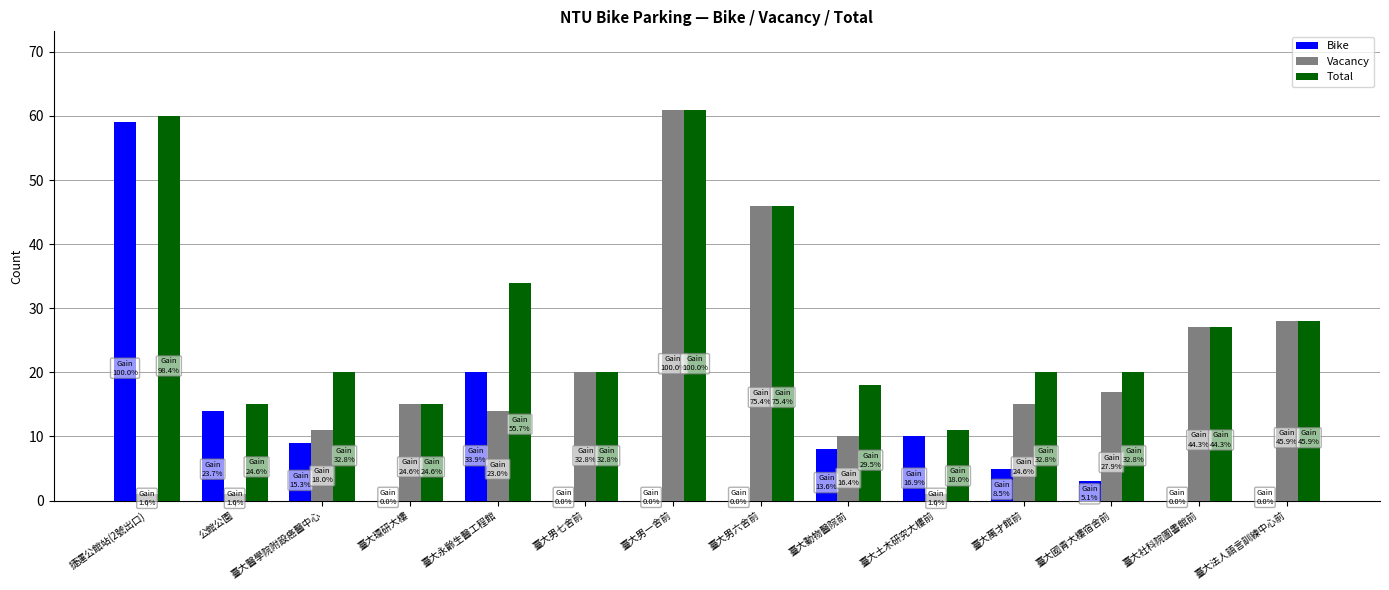

Reading left to right, extract all data points from this chart.

Bike: 59	14	9	0	20	0	0	0	8	10	5	3	0	0
Vacancy: 1	1	11	15	14	20	61	46	10	1	15	17	27	28
Total: 60	15	20	15	34	20	61	46	18	11	20	20	27	28